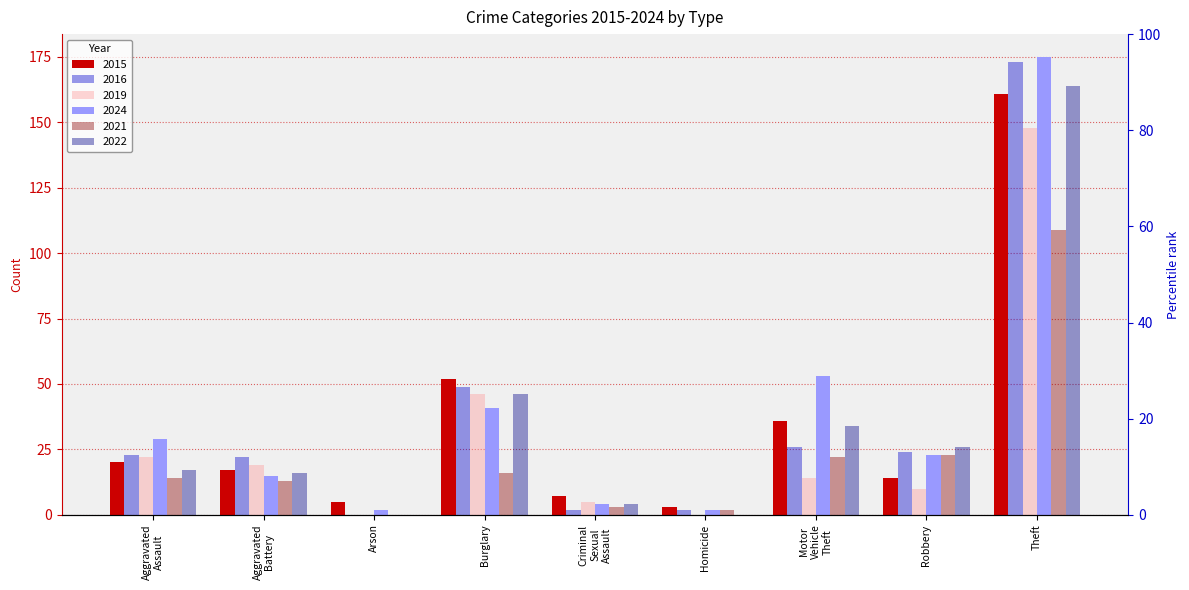

Does the chart contain any negative values?

No